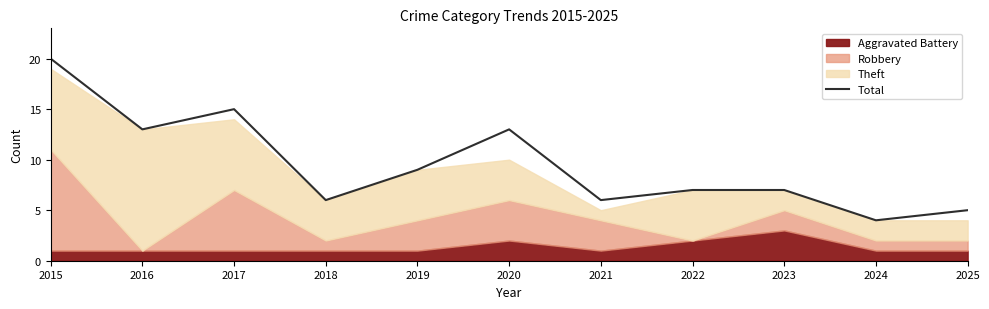

True or false: the data shows 9 at 2019.

True